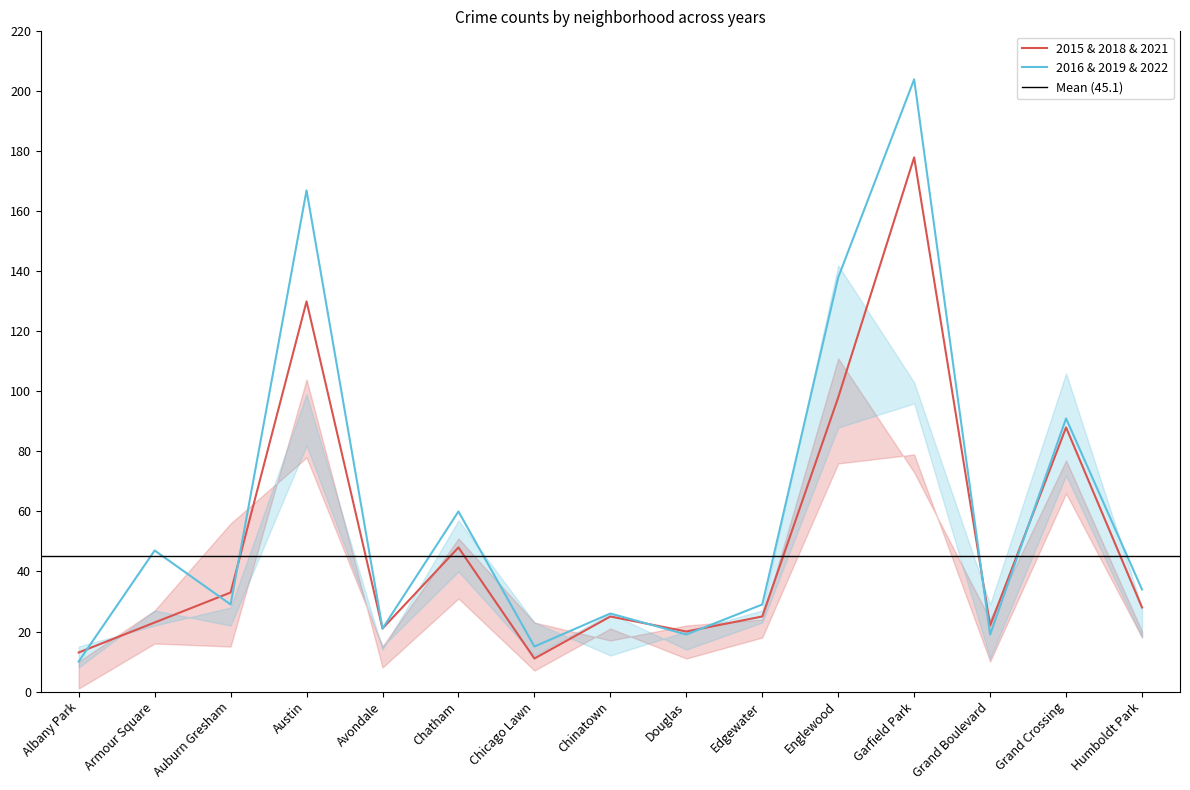

Is it true that 2019 equals 29 at Auburn Gresham?

True